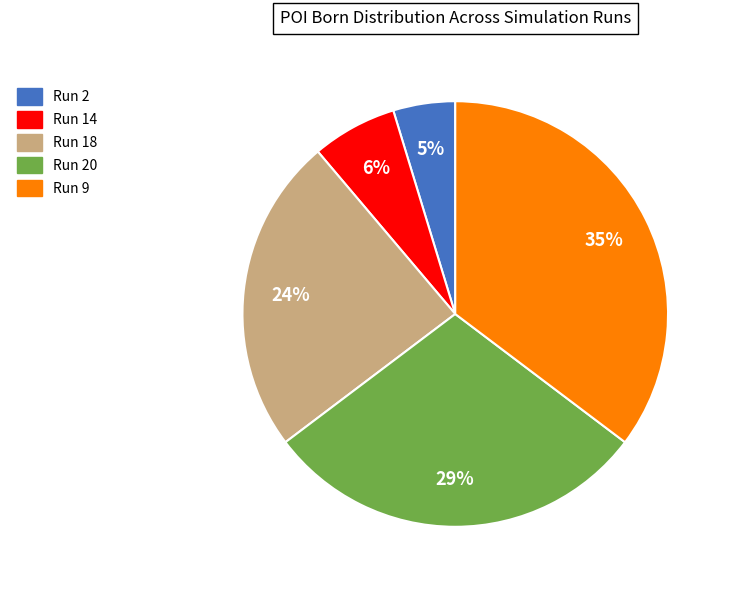

To the nearest percent, what is the average slice percentage?

20%